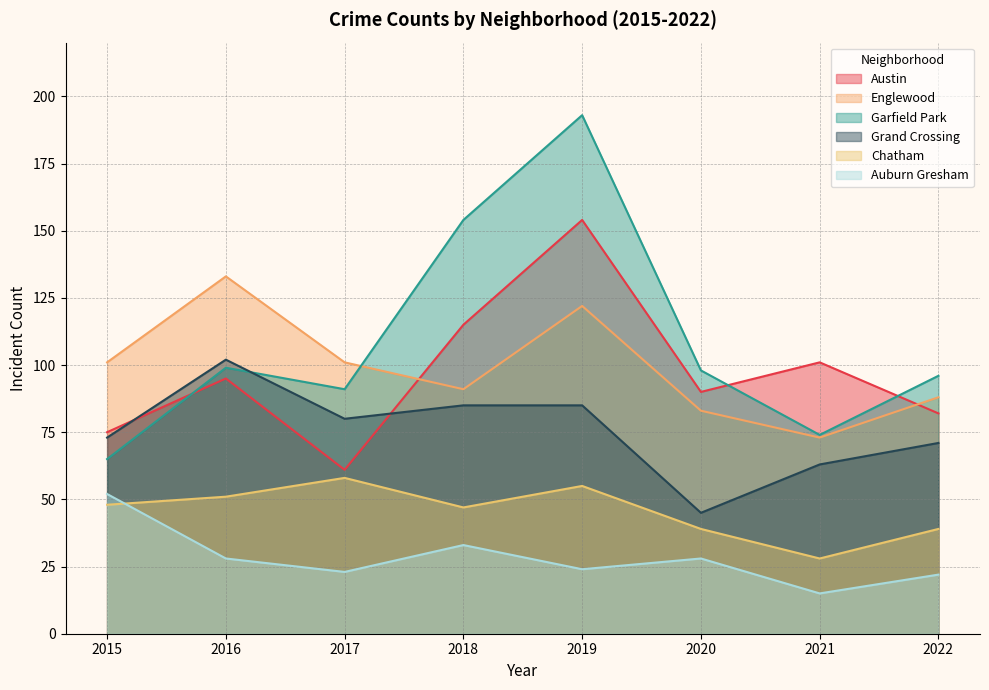

What is the value of the Garfield Park point at the 4th from the left?

154